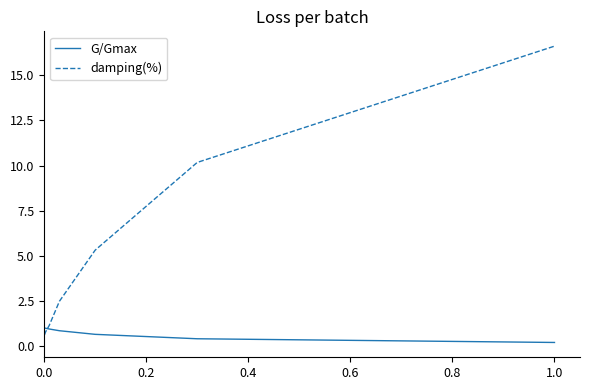

Which series has the largest range (max minus min)?

damping(%)